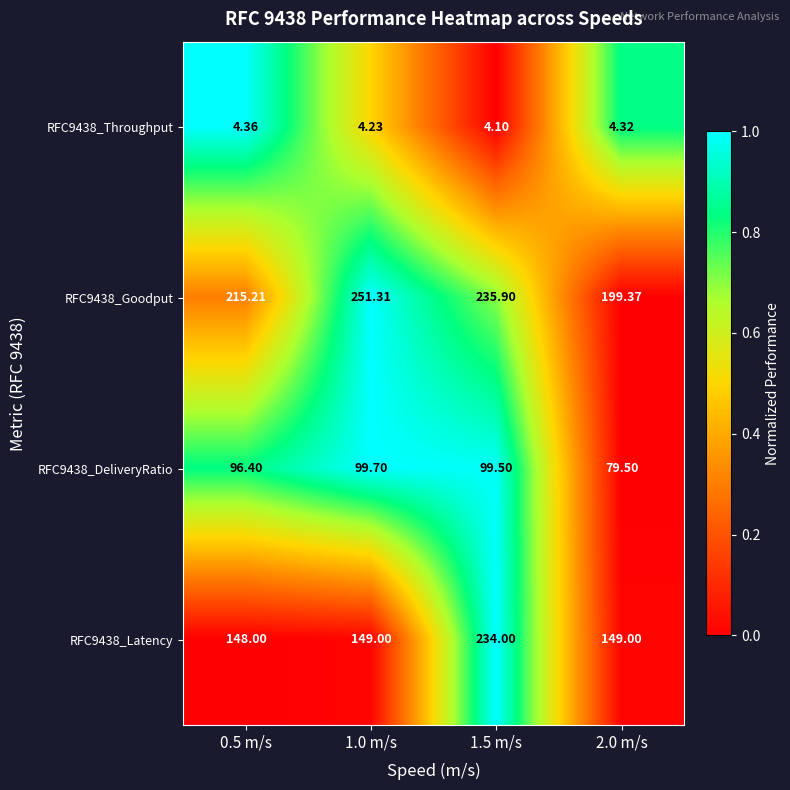

Is the value of RFC9438_Goodput at 1.5 m/s greater than the value of RFC9438_Throughput at 1.0 m/s?

Yes